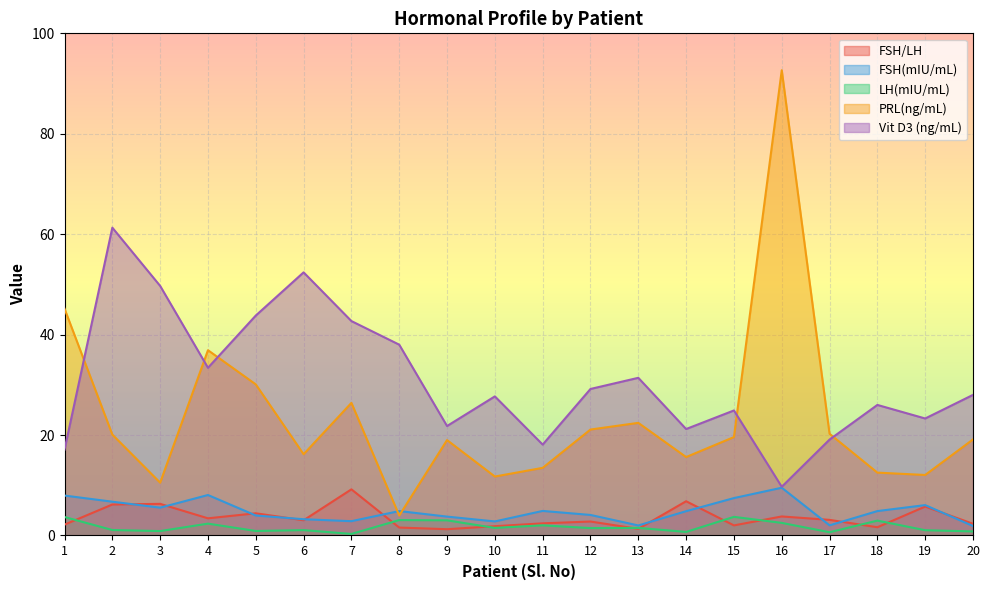

Where is LH(mIU/mL) nearest to the value 2?

11